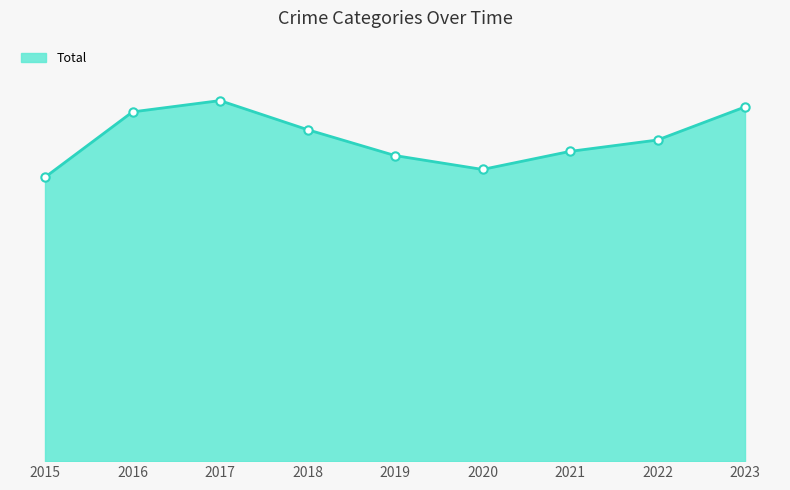

Does the chart have visible grid lines?

No